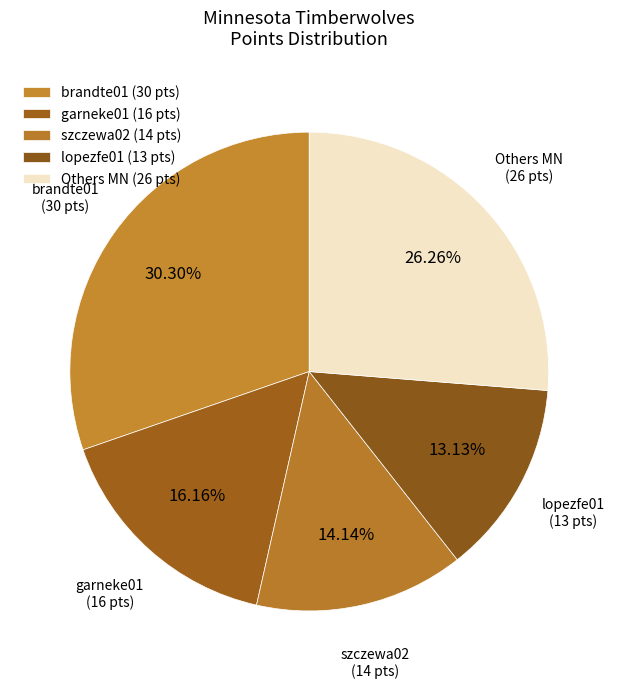

To the nearest percent, what is the average slice percentage?

20%